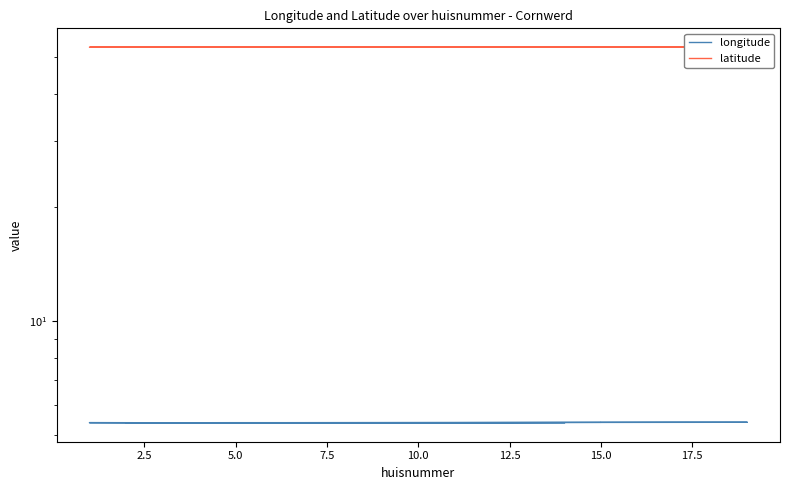

True or false: longitude and latitude cross at least once.

False